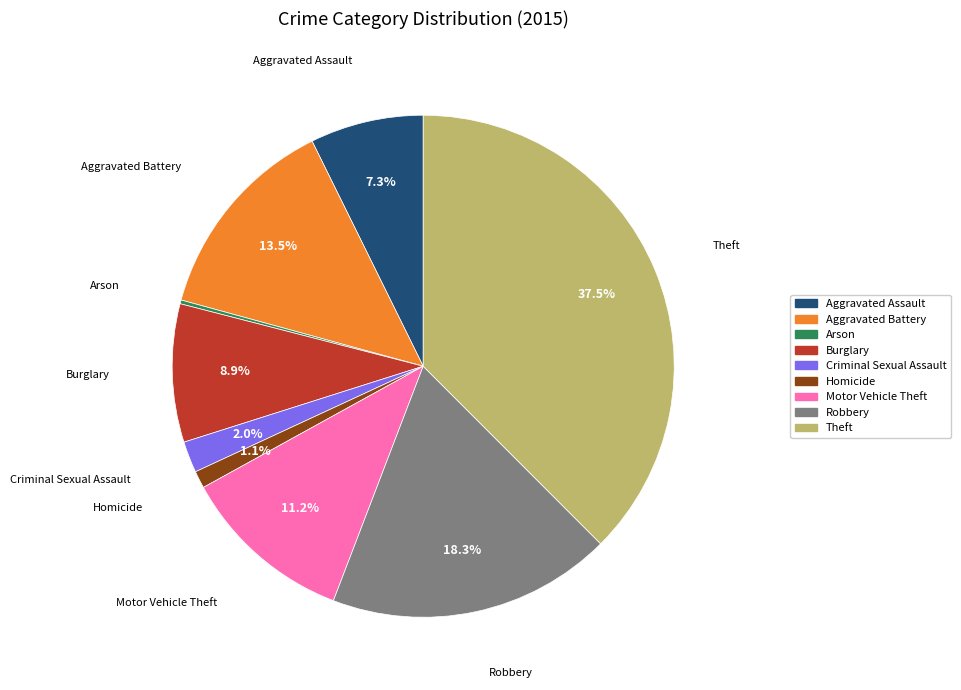

Is there a majority slice in this chart?

No